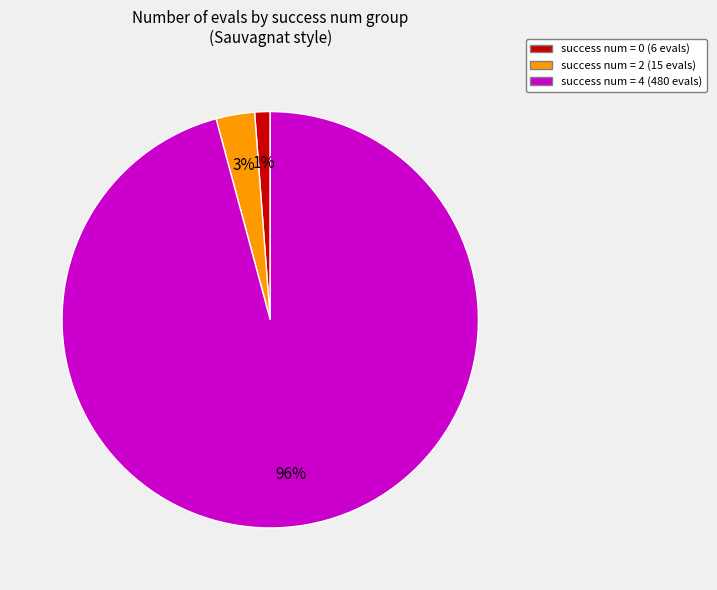

How many segments does this pie chart have?

3